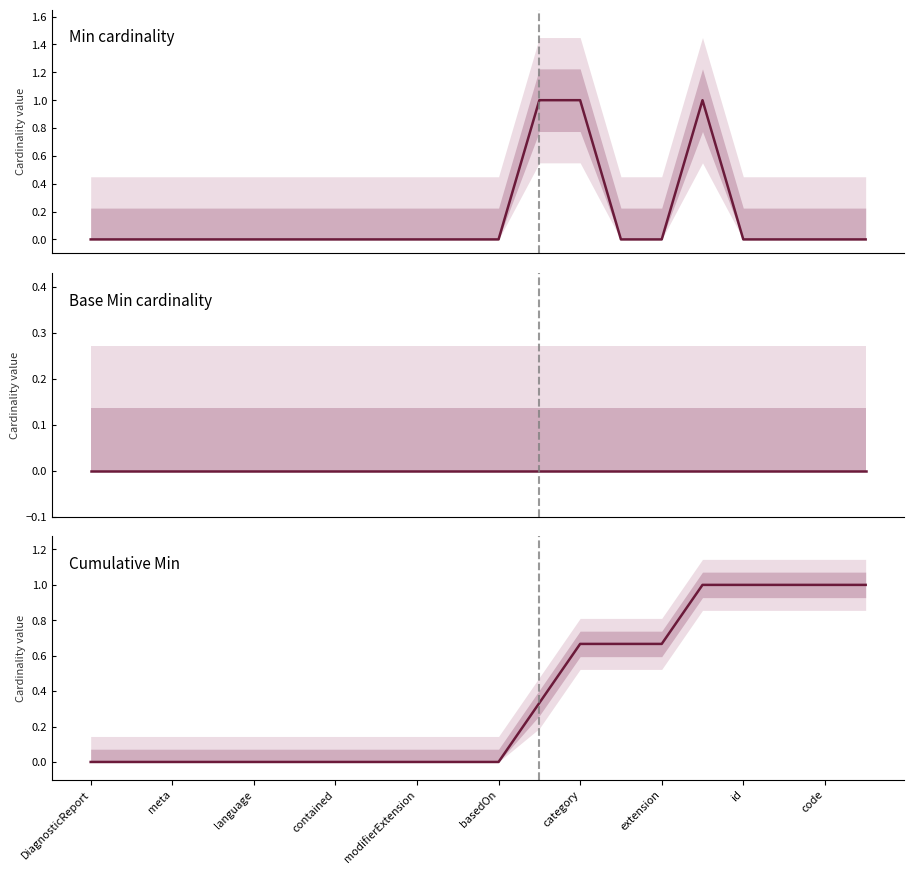

At which label does Cumulative Min reach its minimum?

DiagnosticReport